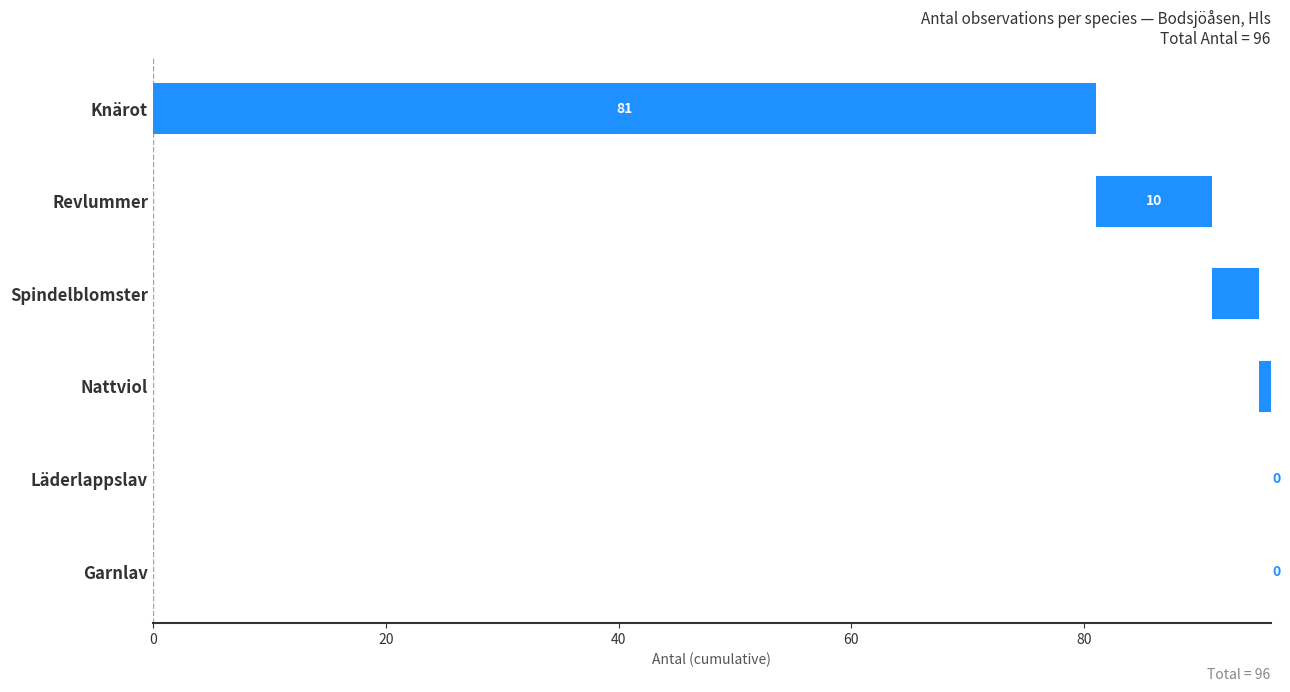

How many categories are shown in the chart?

6